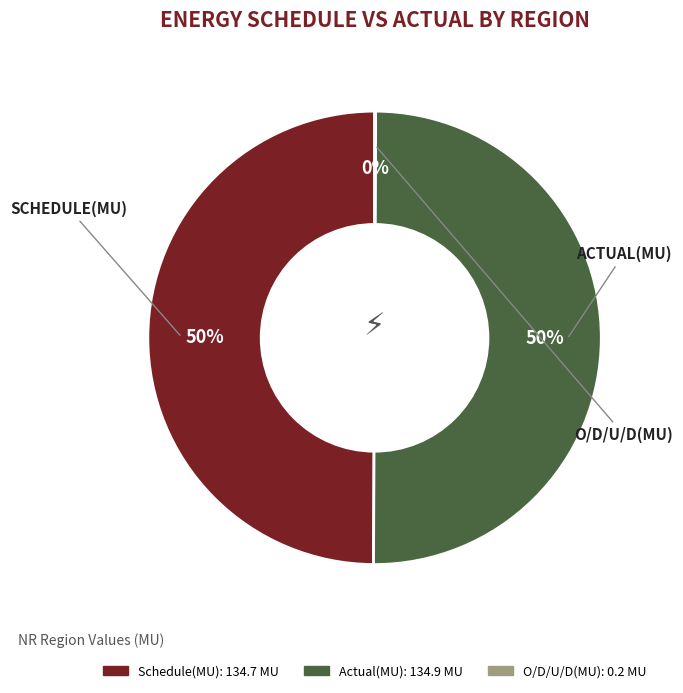

To the nearest percent, what is the average slice percentage?

33%